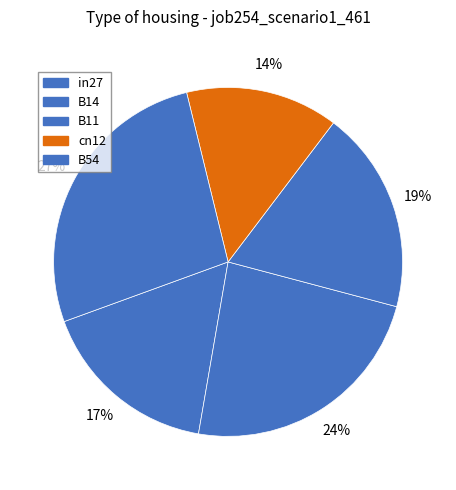

Which category has the biggest portion of the pie?

B54